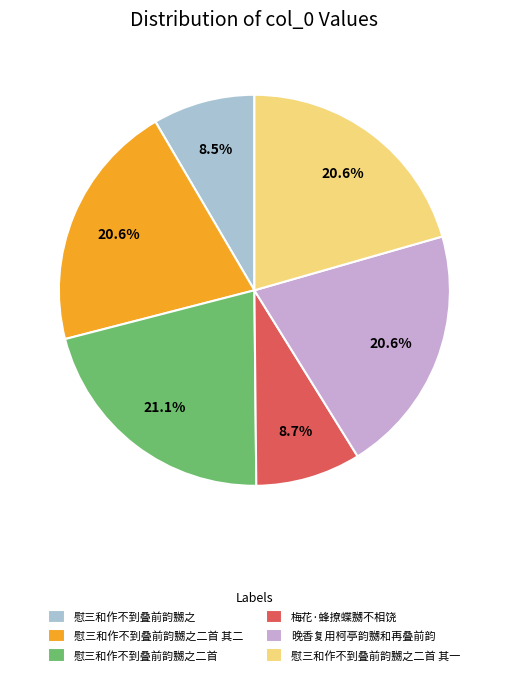

What percentage is the 慰三和作不到叠前韵嬲之二首 其二 slice, to the nearest percent?

21%